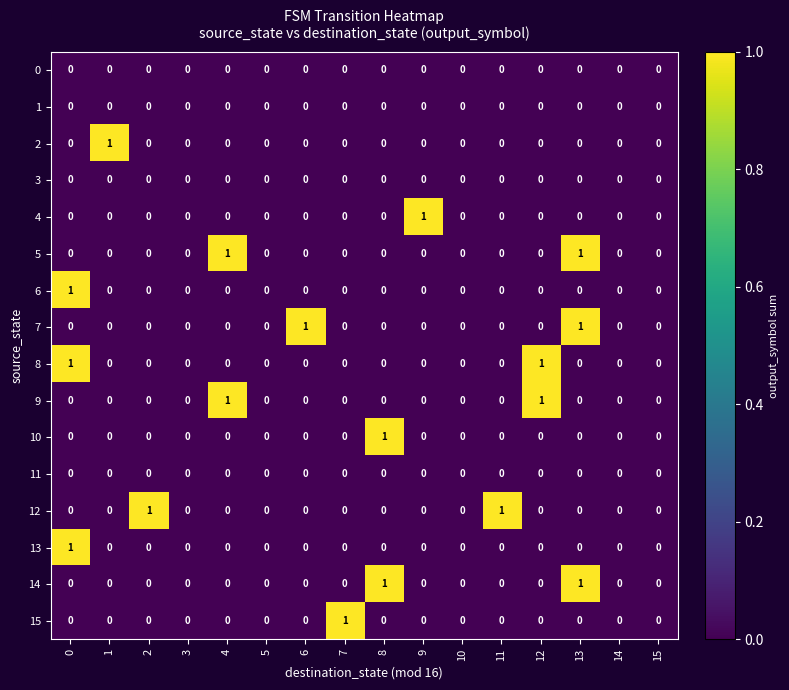

True or false: 3 has a value of 0 at 9.

True